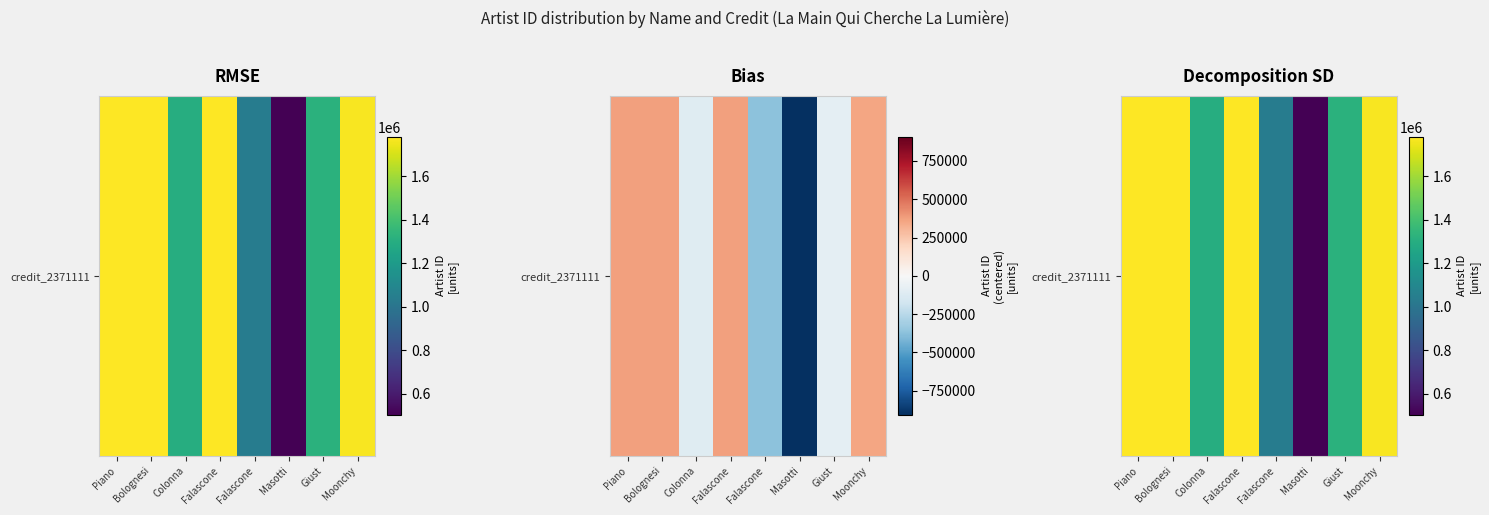

Count the number of categories in the chart.

8